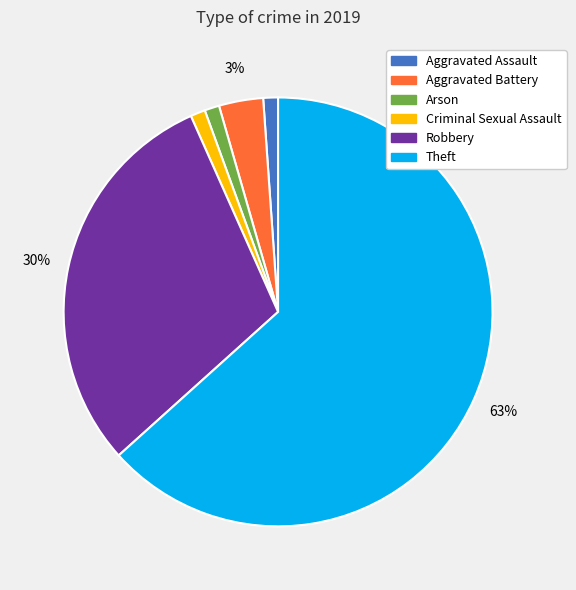

To the nearest percent, what portion does Robbery represent?

30%